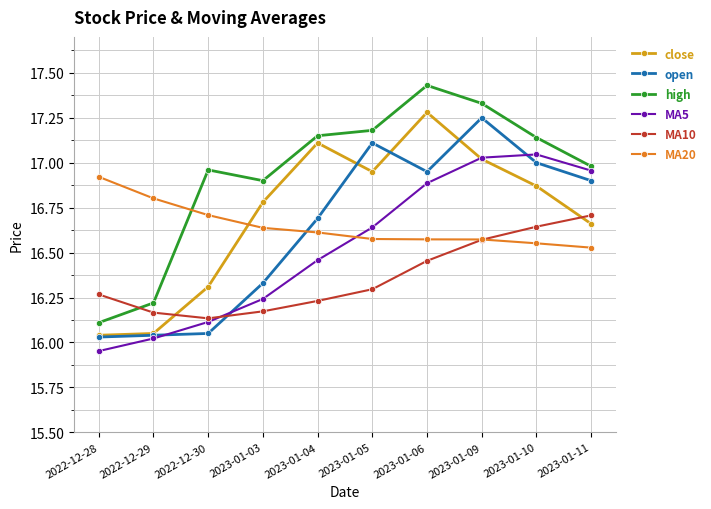

How many data points in high are less than 17?

5